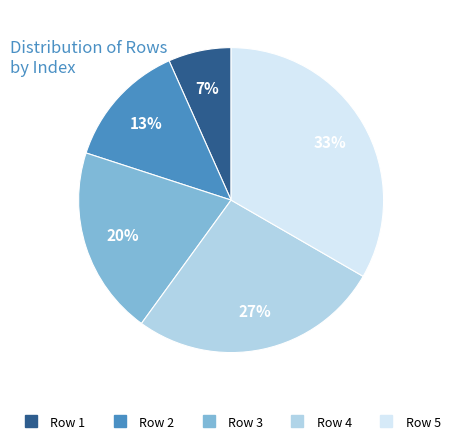

Which has a higher value, Row 2 or Row 1?

Row 2